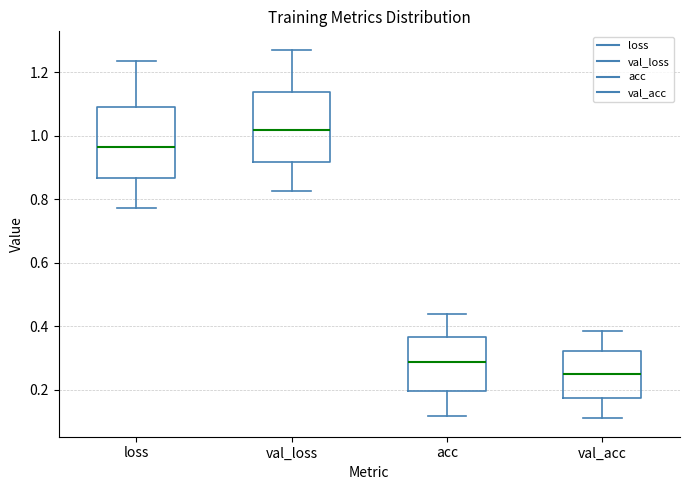

Where is the lower edge of the box for val_acc on the y-axis? The values are not printed on the chart, so give them approximately, as read against the axis.

0.18